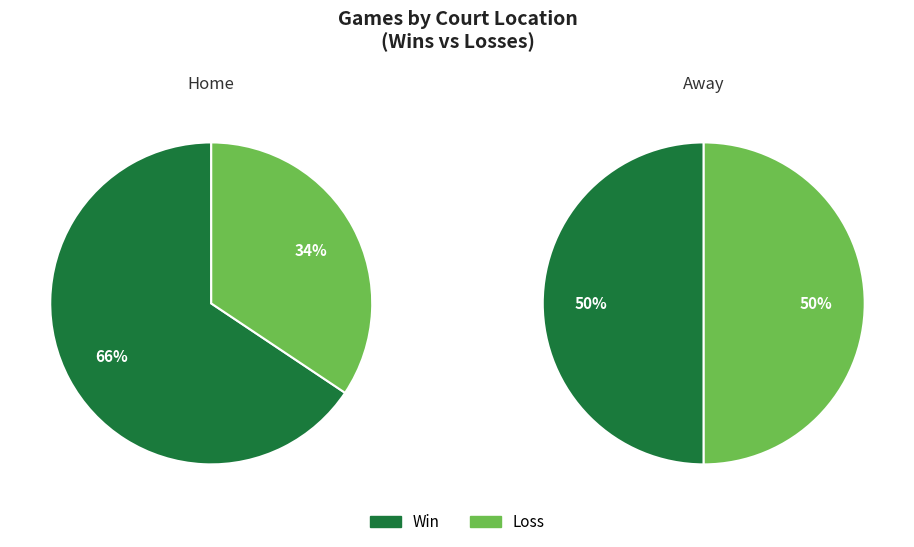

Which has a higher value, away or home?

home